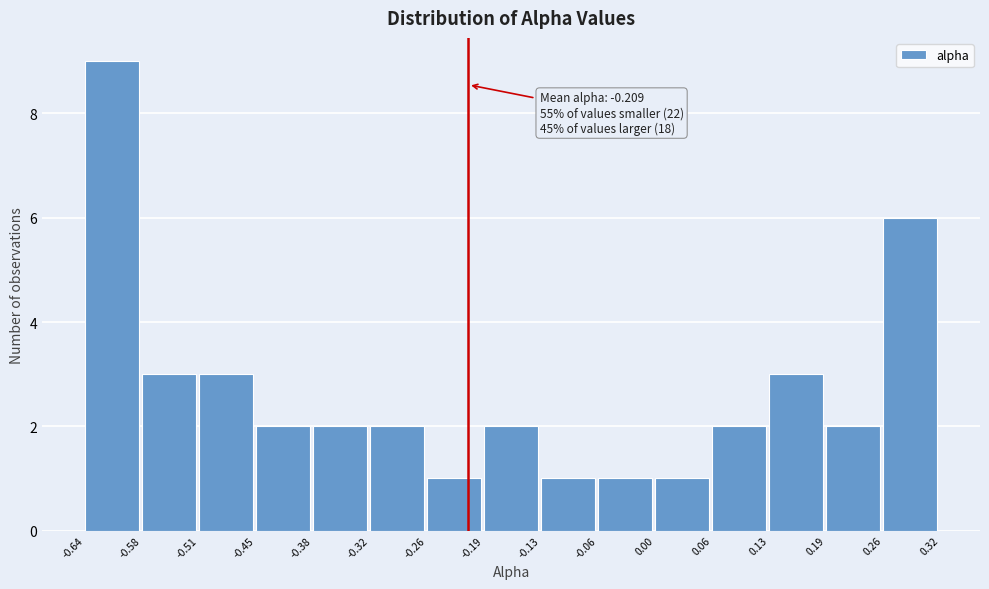

Which range on the x-axis has the tallest bar?

-0.64 to -0.58